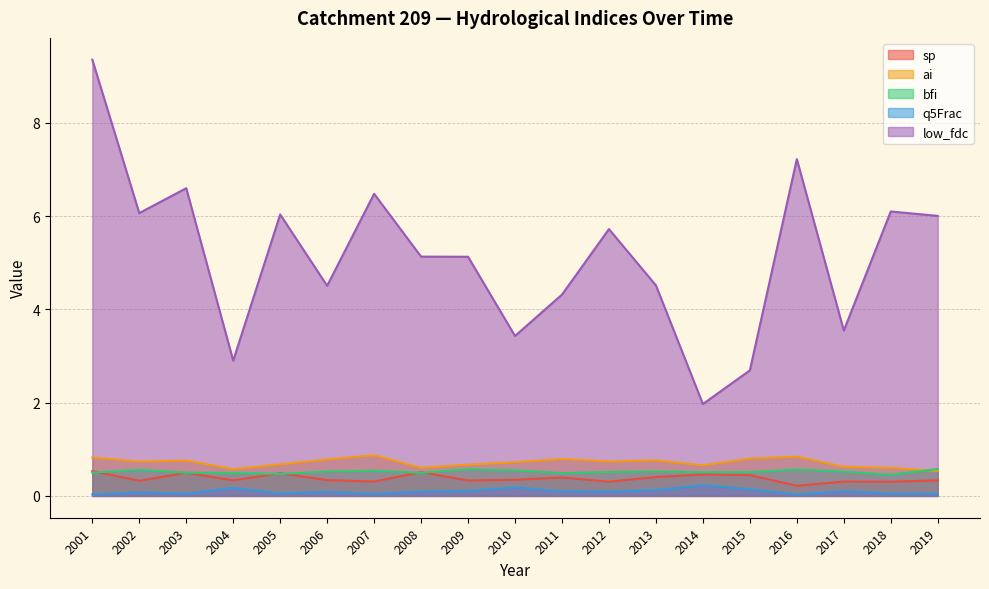

Where is low_fdc nearest to the value 5?

2009